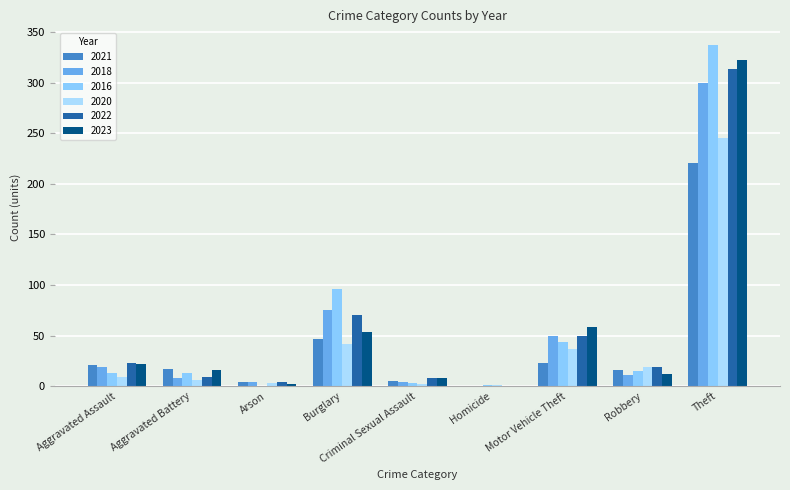

What is the sum of the 2022 values at Aggravated Assault and Burglary?

93